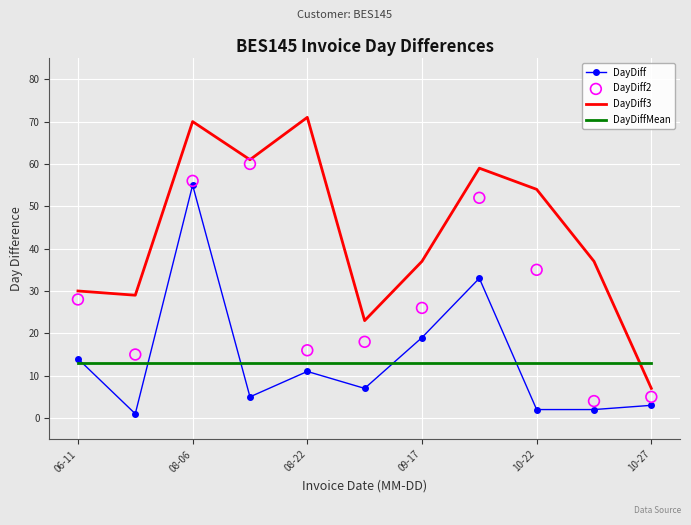

What are all the series names shown in the legend?

DayDiff, DayDiff3, DayDiffMean, DayDiff2